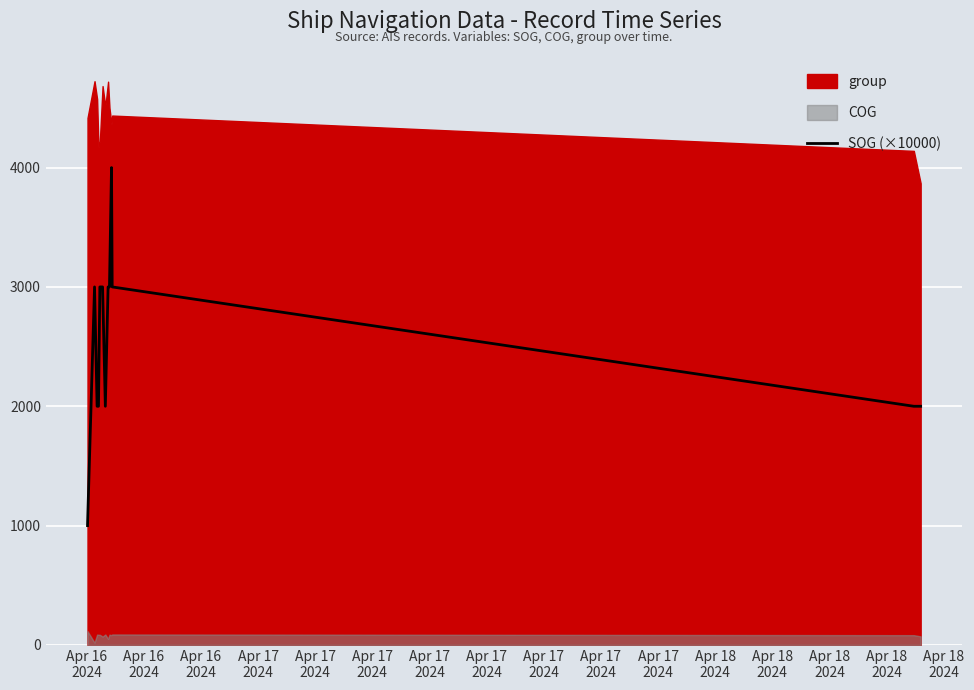

At which category does the data reach its first local peak?

Apr 16
2024